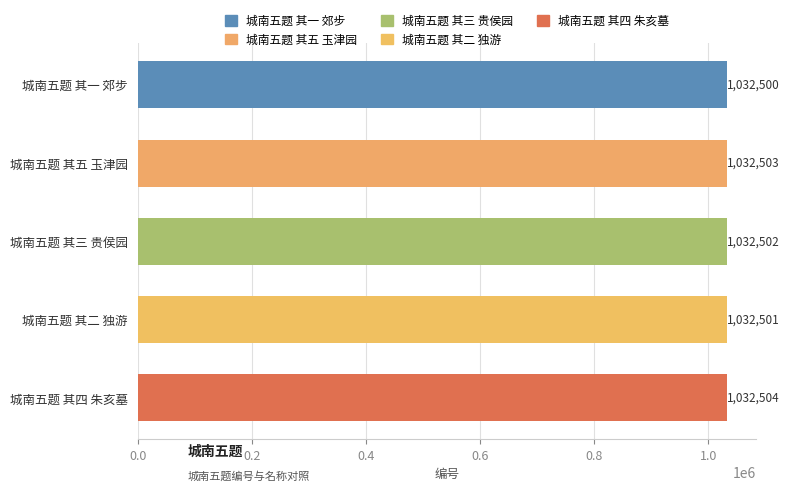

What is the ratio of the value at 城南五题 其二 独游 to the value at 城南五题 其三 贵侯园?

1.0